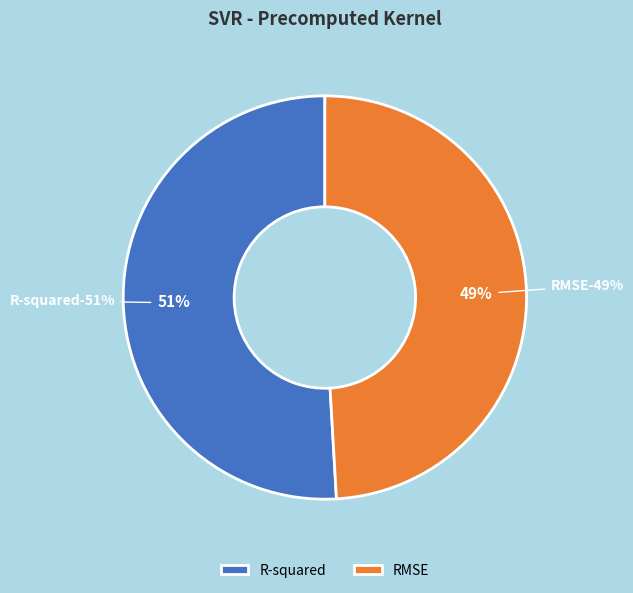

The R-squared slice represents 51% of the pie. True or false?

True